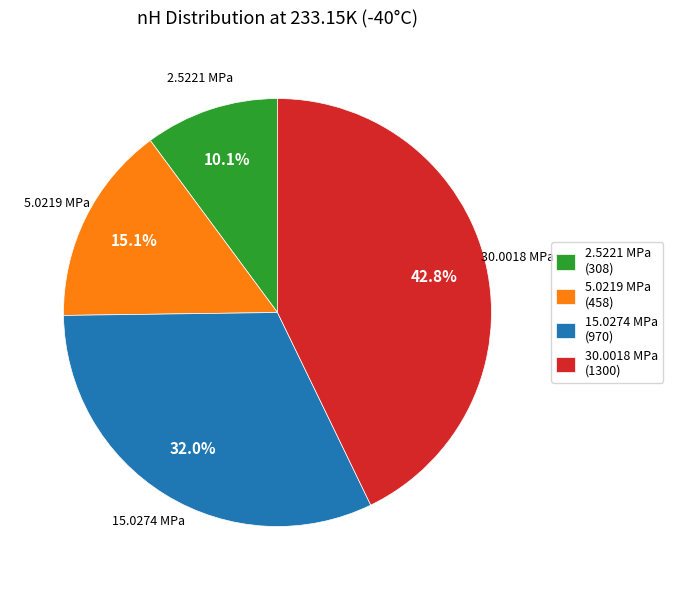

Rank the categories by value from lowest to highest.

2.5221 MPa, 5.0219 MPa, 15.0274 MPa, 30.0018 MPa